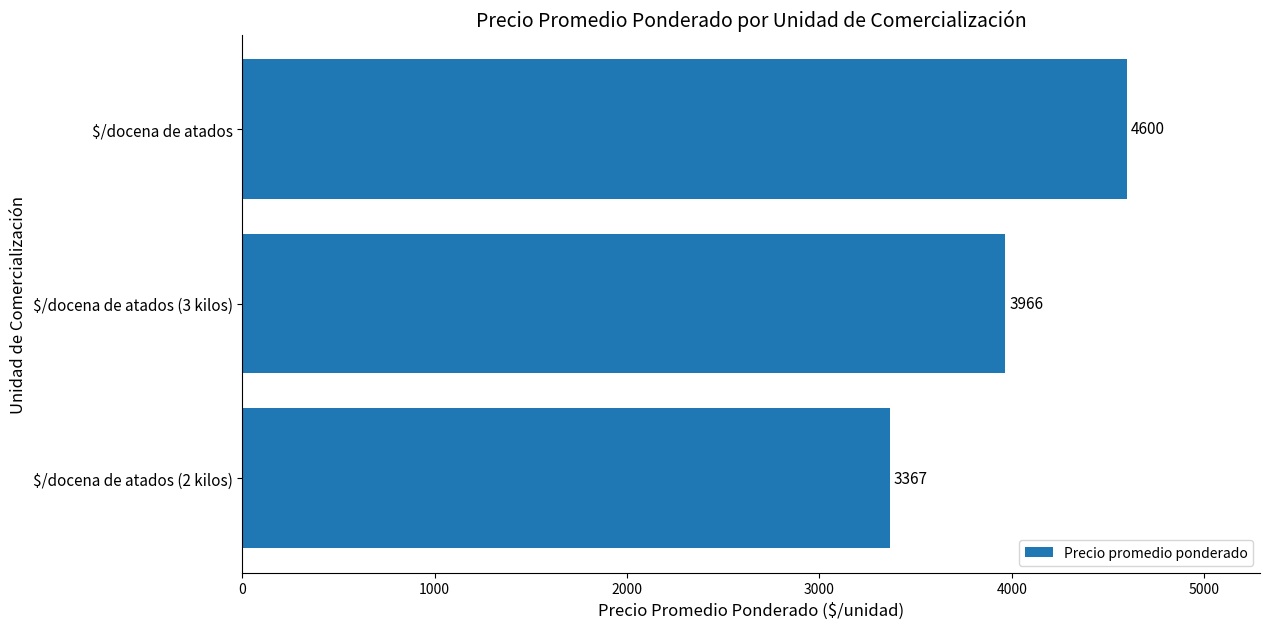

Reading top to bottom, transcribe all the data shown in this chart.

4600	3966	3367